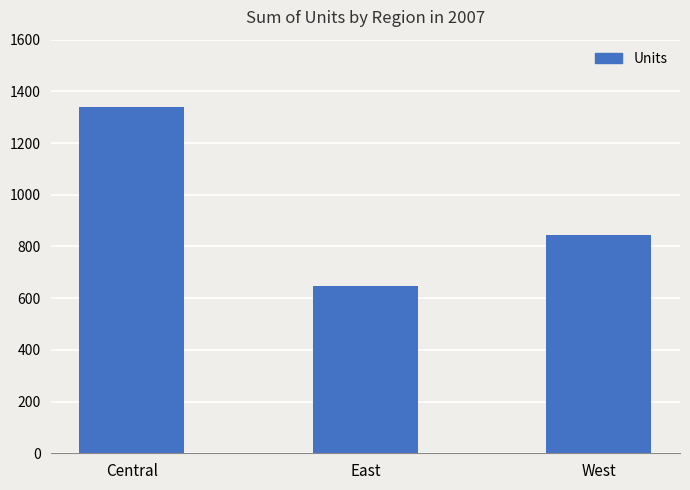

What is the smallest value displayed?

649